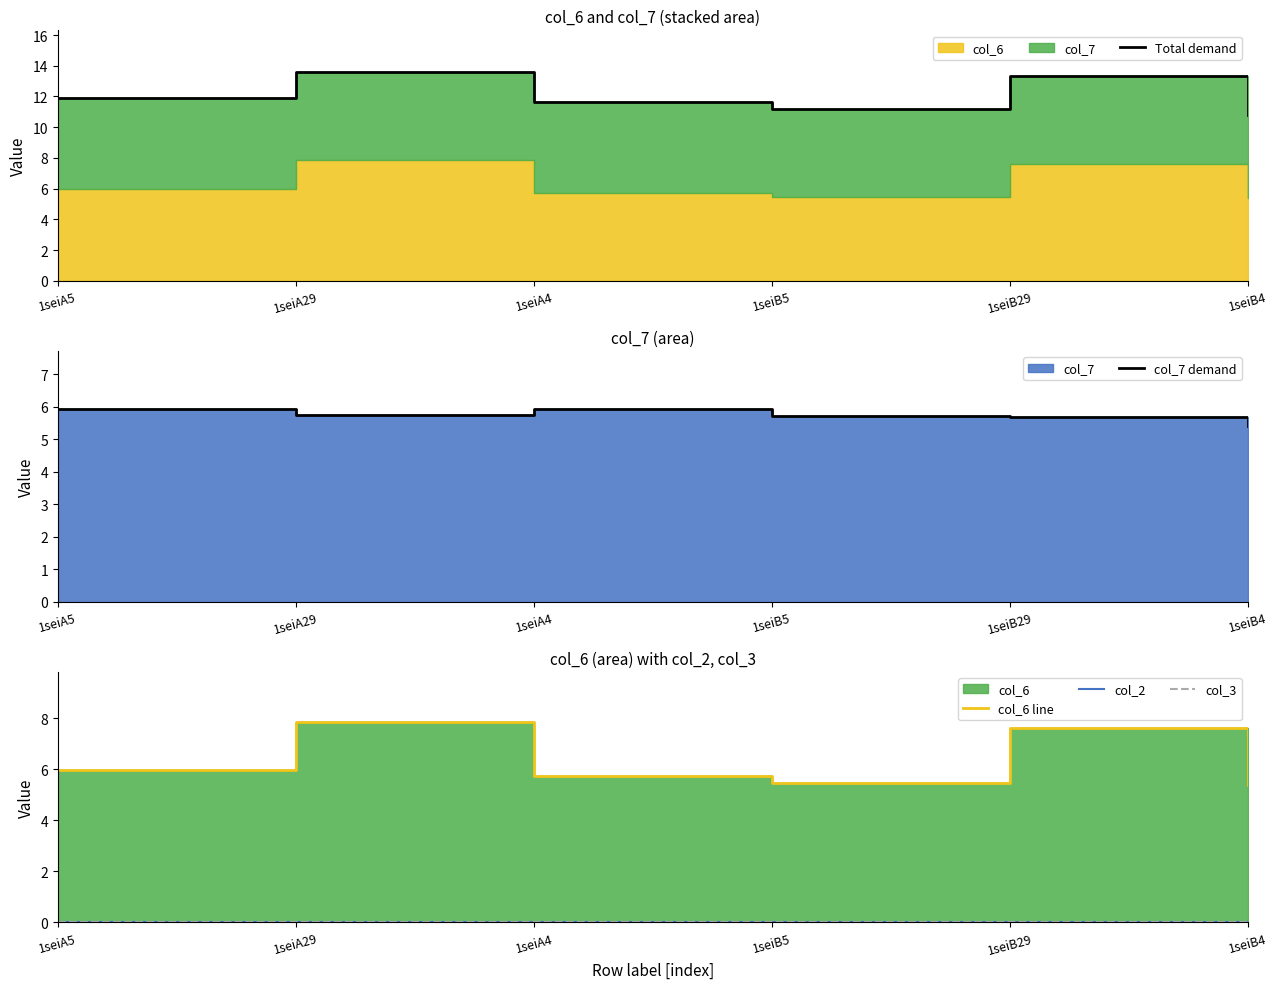

The col_3 series shows 0.0 at 1seiA5. True or false?

True